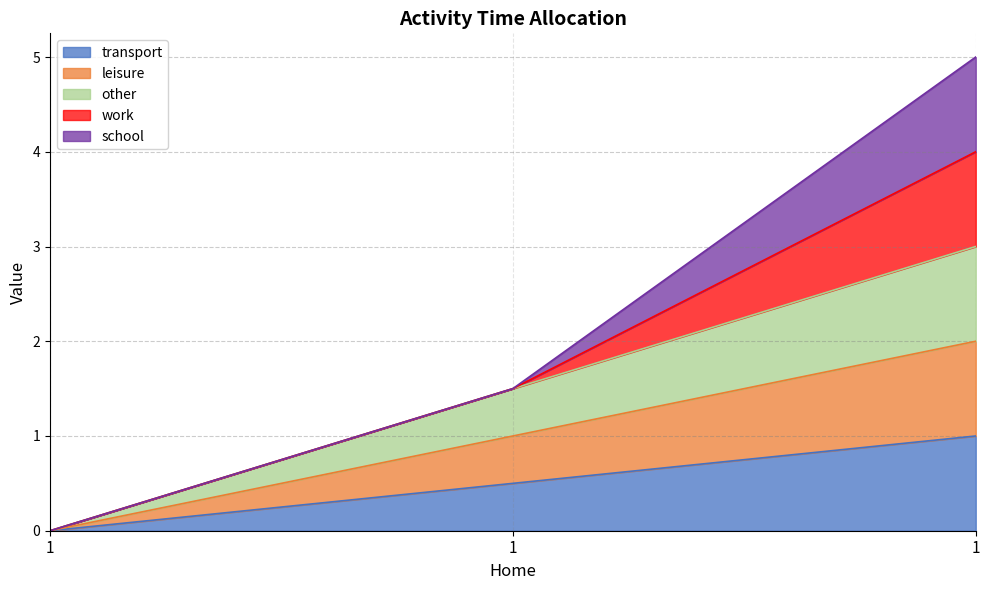

Between 1 and 1, which series saw the biggest shift?

other